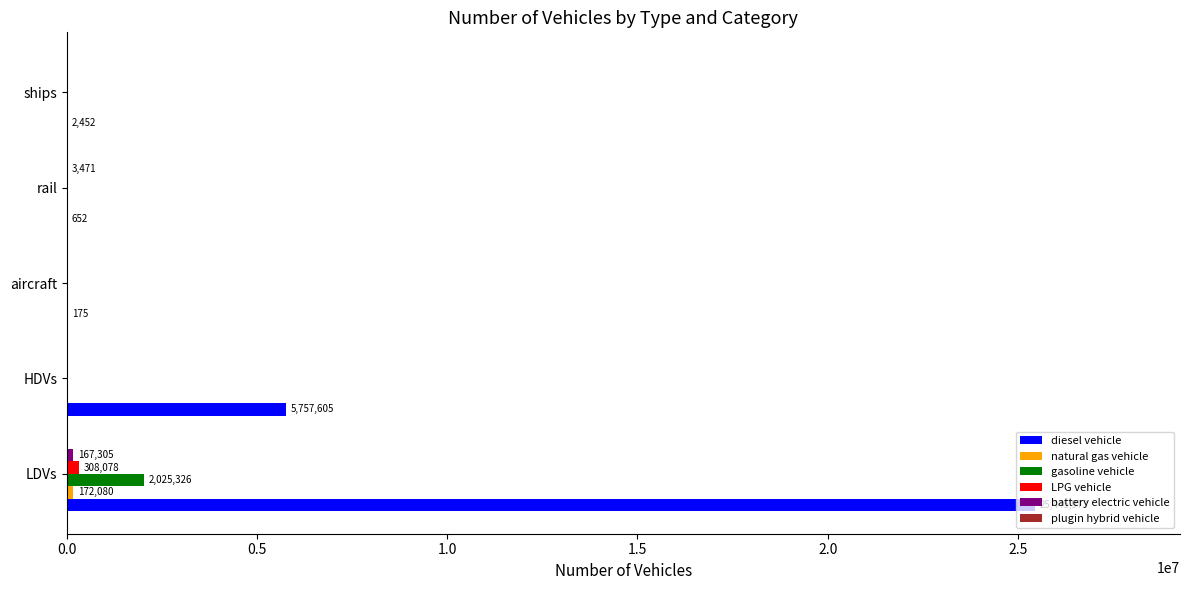

Which series has the largest total across all categories?

diesel vehicle